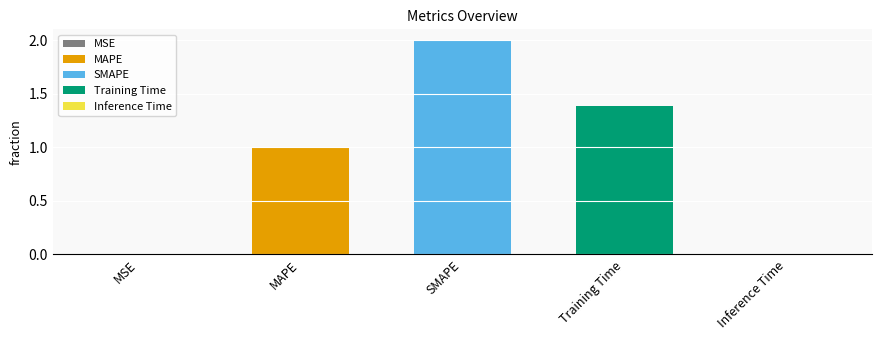

List the labels in order of value, smallest first.

MSE, Inference Time, MAPE, Training Time, SMAPE